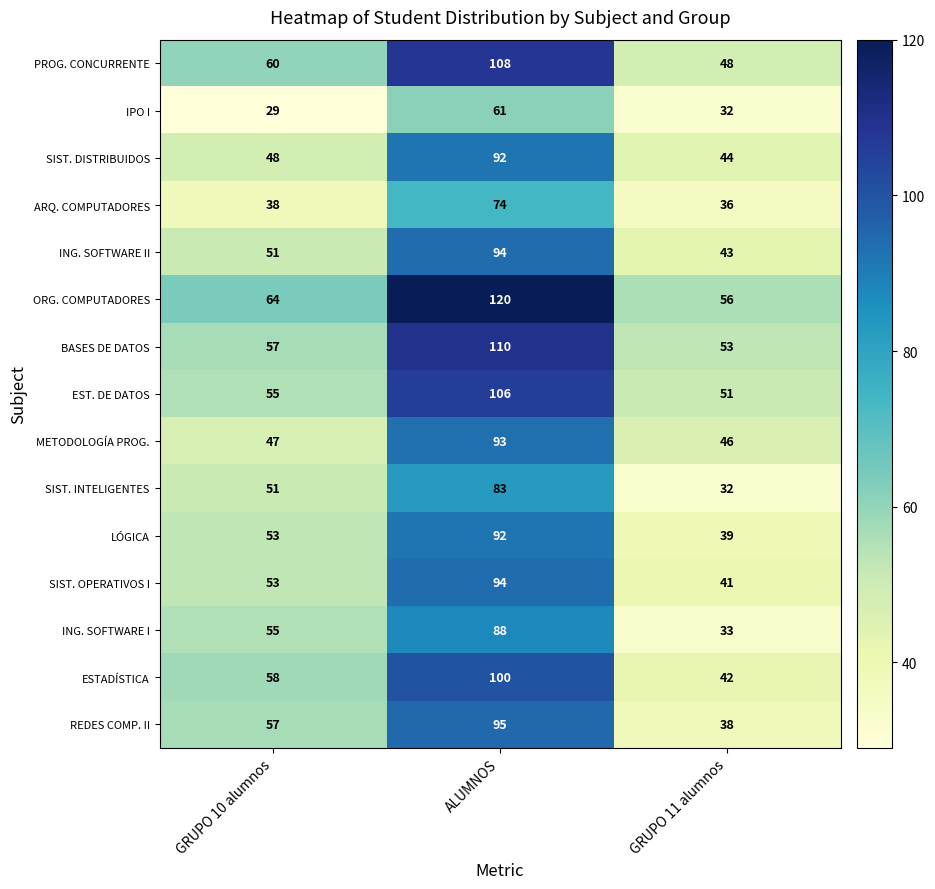

How many distinct data groups are displayed?

15